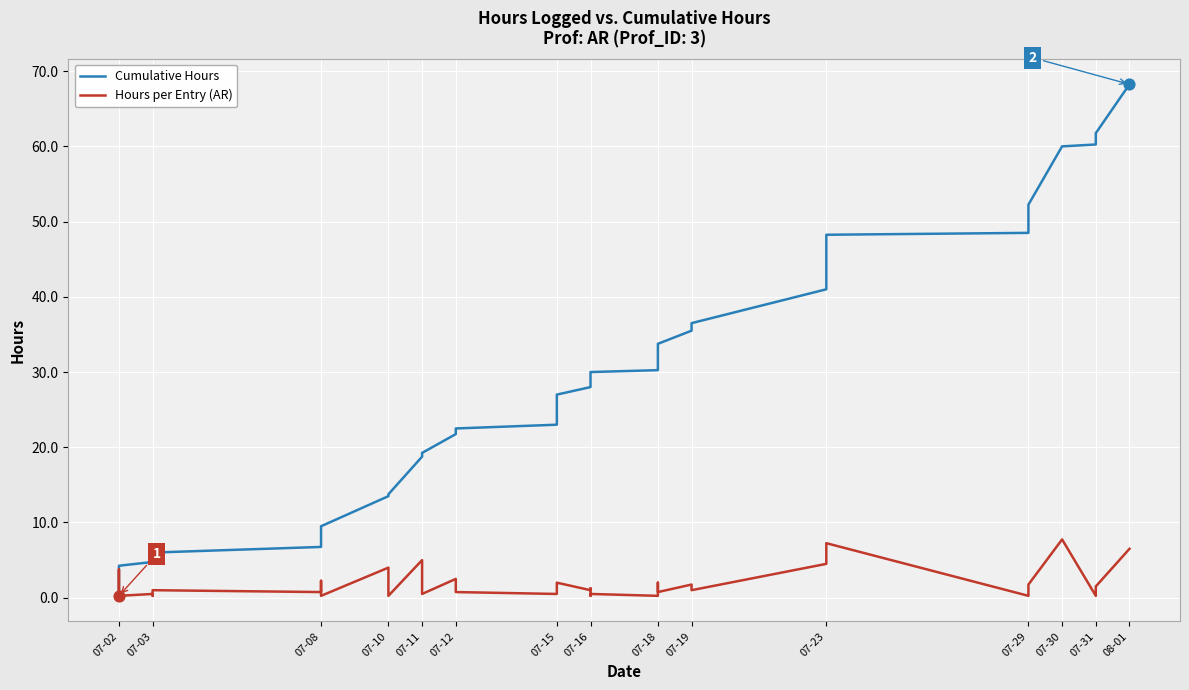

Which series has the largest total across all categories?

Cumulative Hours